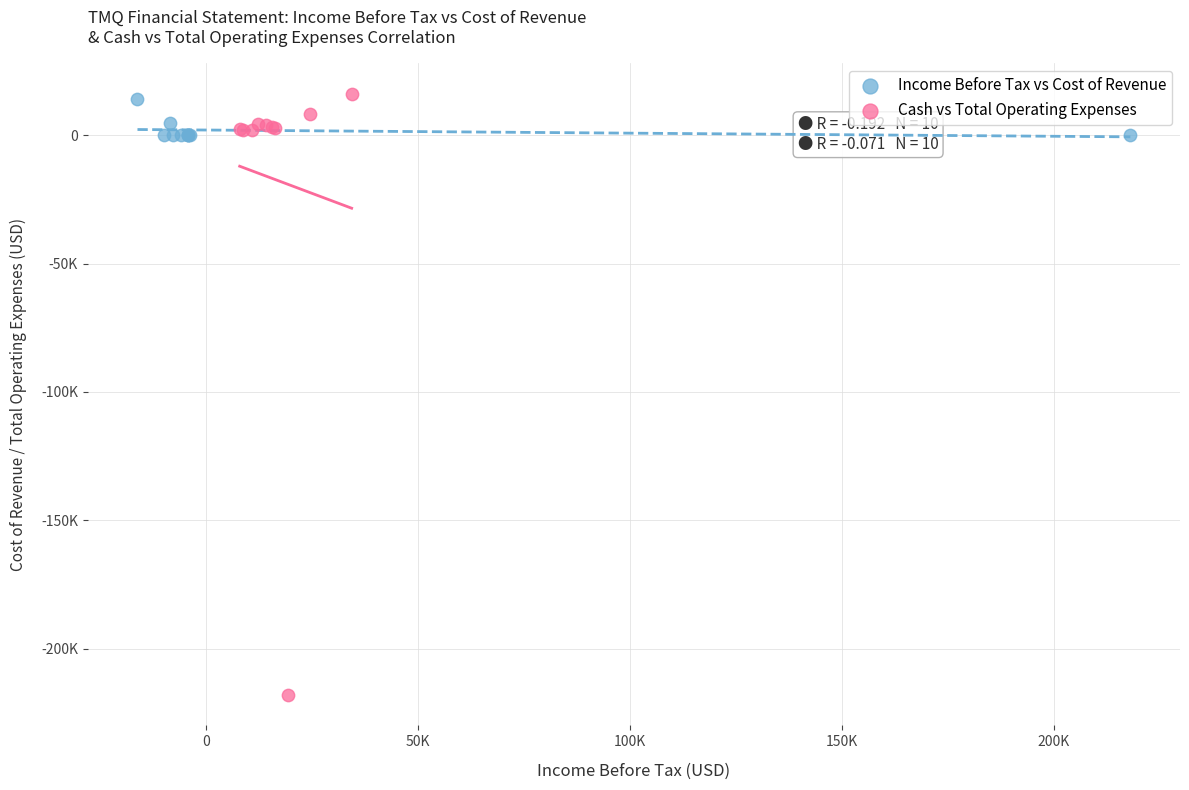

What are all the series names shown in the legend?

Income Before Tax vs Cost of Revenue, Cash vs Total Operating Expenses